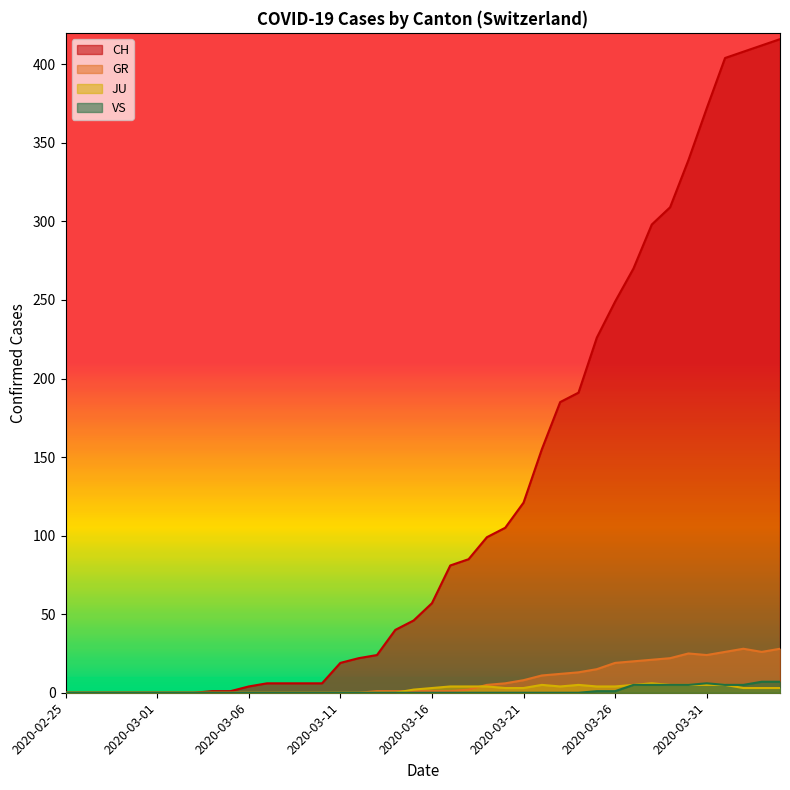

How many data points does each series have?

40